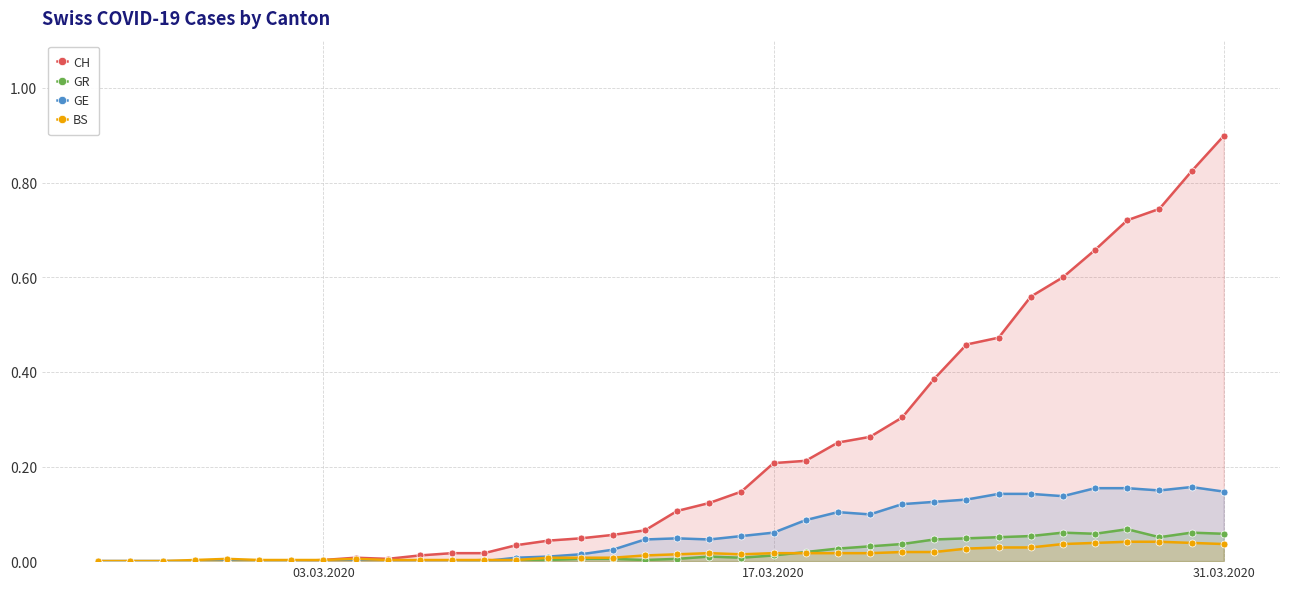

Does the chart have visible grid lines?

Yes